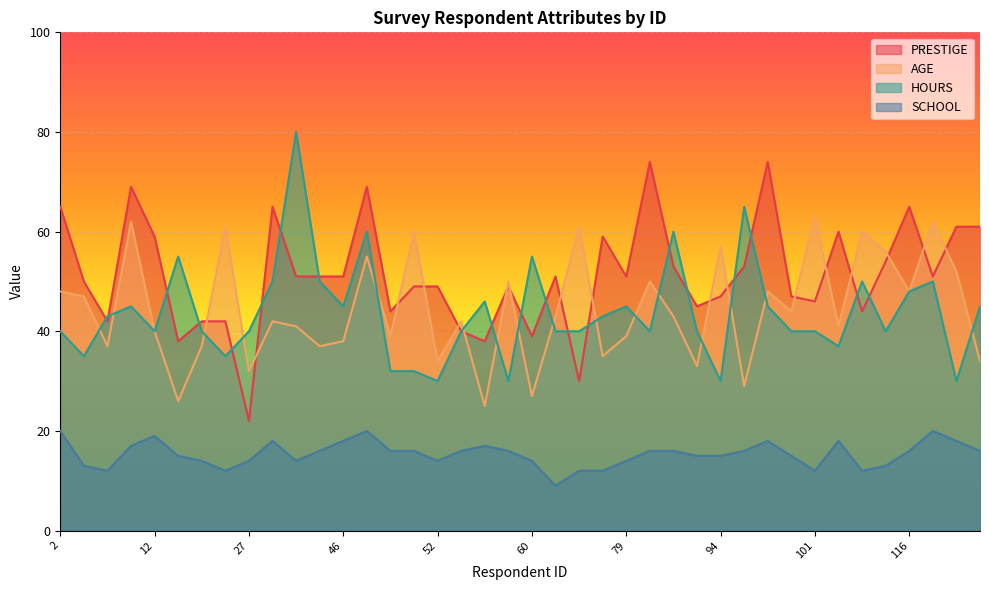

List the series in order of their peak value, lowest first.

SCHOOL, AGE, PRESTIGE, HOURS